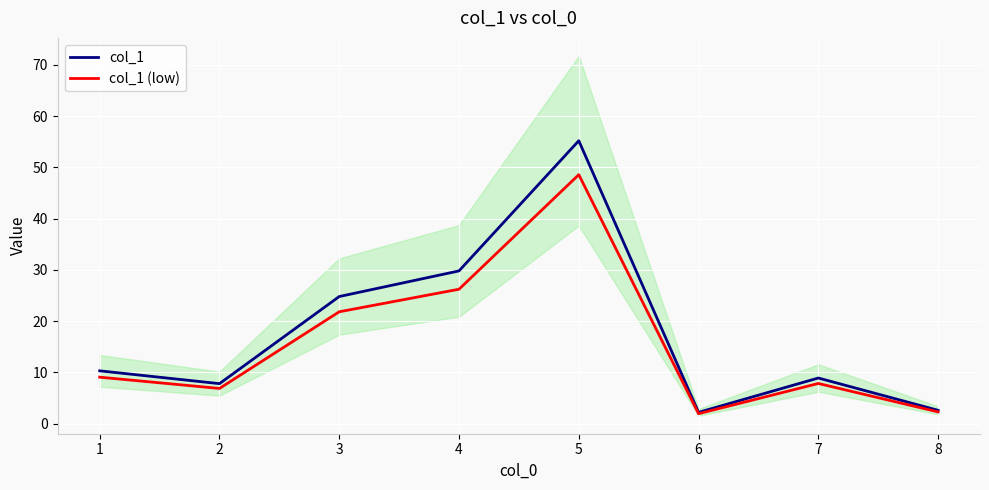

How many values in the col_1 (low) series exceed 9?

4